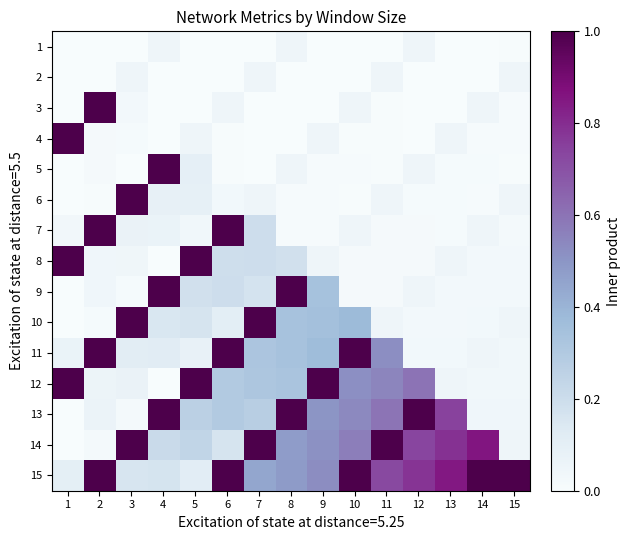

Reading left to right, list all the values displayed in this chart.

1: 1=0.0	2=0.0	3=0.0	4=0.1	5=0.0	6=0.0	7=0.0	8=0.1	9=0.0	10=0.0	11=0.0	12=0.1	13=0.0	14=0.0	15=0.0
2: 1=0.0	2=0.0	3=0.1	4=0.0	5=0.0	6=0.0	7=0.1	8=0.0	9=0.0	10=0.0	11=0.1	12=0.0	13=0.0	14=0.0	15=0.1
3: 1=0.0	2=1.0	3=0.0	4=0.0	5=0.0	6=0.1	7=0.0	8=0.0	9=0.0	10=0.1	11=0.0	12=0.0	13=0.0	14=0.1	15=0.0
4: 1=1.0	2=0.0	3=0.0	4=0.0	5=0.1	6=0.0	7=0.0	8=0.0	9=0.1	10=0.0	11=0.0	12=0.0	13=0.1	14=0.0	15=0.0
5: 1=0.0	2=0.0	3=0.0	4=1.0	5=0.1	6=0.0	7=0.0	8=0.1	9=0.0	10=0.0	11=0.0	12=0.1	13=0.0	14=0.0	15=0.0
6: 1=0.0	2=0.0	3=1.0	4=0.1	5=0.1	6=0.0	7=0.1	8=0.0	9=0.0	10=0.0	11=0.1	12=0.0	13=0.0	14=0.0	15=0.1
7: 1=0.0	2=1.0	3=0.1	4=0.1	5=0.0	6=1.0	7=0.2	8=0.0	9=0.0	10=0.1	11=0.0	12=0.0	13=0.0	14=0.1	15=0.0
8: 1=1.0	2=0.0	3=0.0	4=0.0	5=1.0	6=0.2	7=0.2	8=0.2	9=0.1	10=0.0	11=0.0	12=0.0	13=0.1	14=0.0	15=0.0
9: 1=0.0	2=0.0	3=0.0	4=1.0	5=0.2	6=0.2	7=0.2	8=1.0	9=0.3	10=0.0	11=0.0	12=0.1	13=0.0	14=0.0	15=0.0
10: 1=0.0	2=0.0	3=1.0	4=0.2	5=0.2	6=0.1	7=1.0	8=0.3	9=0.3	10=0.4	11=0.1	12=0.0	13=0.0	14=0.0	15=0.1
11: 1=0.1	2=1.0	3=0.1	4=0.1	5=0.1	6=1.0	7=0.3	8=0.3	9=0.4	10=1.0	11=0.5	12=0.0	13=0.0	14=0.1	15=0.0
12: 1=1.0	2=0.1	3=0.1	4=0.0	5=1.0	6=0.3	7=0.3	8=0.3	9=1.0	10=0.5	11=0.5	12=0.6	13=0.1	14=0.0	15=0.0
13: 1=0.0	2=0.1	3=0.0	4=1.0	5=0.3	6=0.3	7=0.3	8=1.0	9=0.5	10=0.5	11=0.6	12=1.0	13=0.7	14=0.0	15=0.0
14: 1=0.0	2=0.0	3=1.0	4=0.2	5=0.2	6=0.2	7=1.0	8=0.5	9=0.5	10=0.6	11=1.0	12=0.7	13=0.8	14=0.9	15=0.1
15: 1=0.1	2=1.0	3=0.2	4=0.2	5=0.1	6=1.0	7=0.4	8=0.5	9=0.5	10=1.0	11=0.7	12=0.8	13=0.8	14=1.0	15=1.0